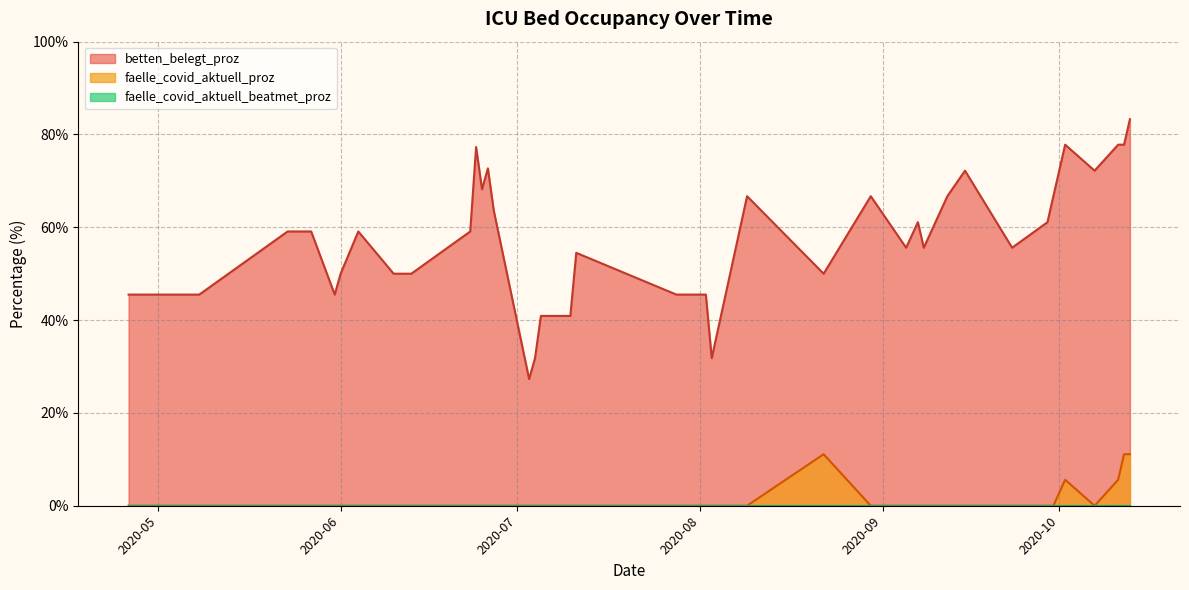

Which series has the largest total across all categories?

betten_belegt_proz